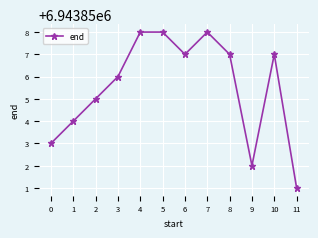

How many points are lower than both their immediate neighbors (excluding endpoints)?

2